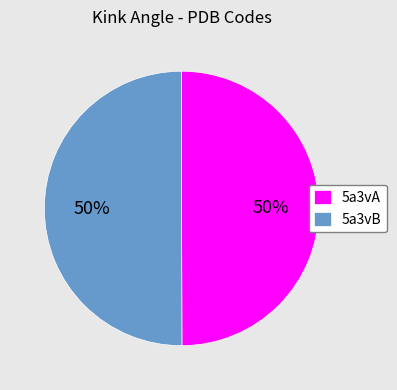

Approximately how many times larger is the value at 5a3vB compared to 5a3vA?

1.0